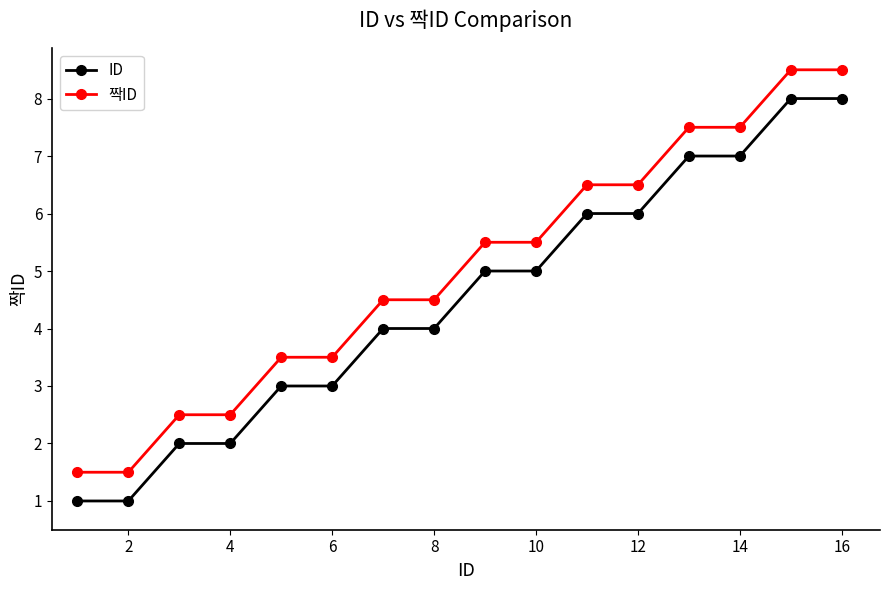

Rank the series by their maximum value, from highest to lowest.

짝ID, ID